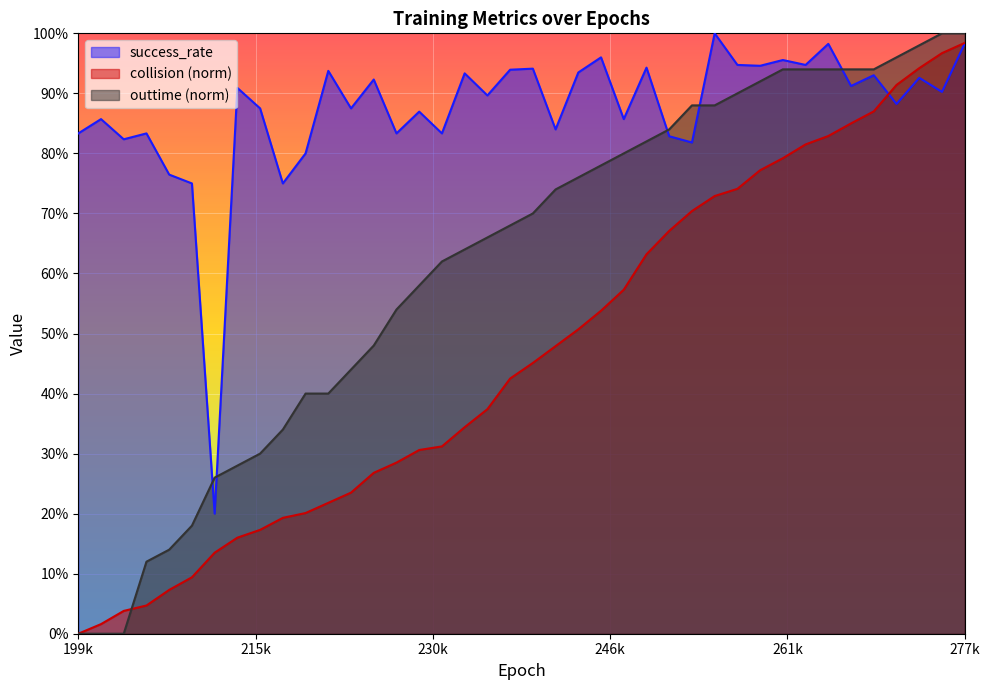

Rank the categories by collision_norm value from lowest to highest.

199980, 201960, 203940, 205920, 207900, 209880, 211860, 213840, 215820, 217800, 219780, 221760, 223740, 225720, 227700, 229680, 231660, 233640, 235620, 237600, 239580, 241560, 243540, 245520, 247500, 249480, 251460, 253440, 255420, 257400, 259380, 261360, 263340, 265320, 267300, 269280, 271260, 273240, 275220, 277200